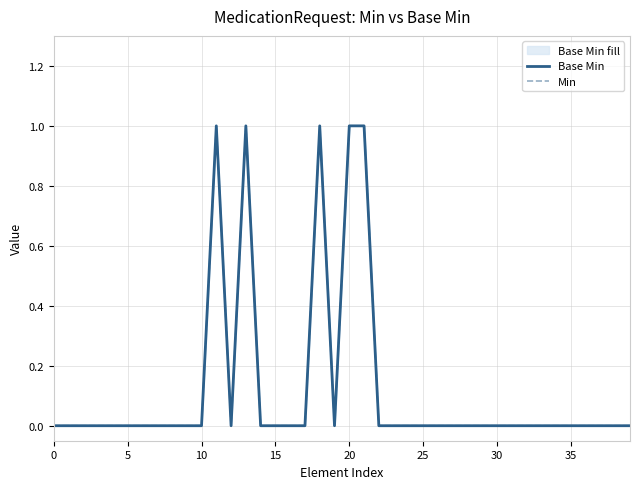

True or false: Base Min has more than 2 points higher than both neighbors.

True